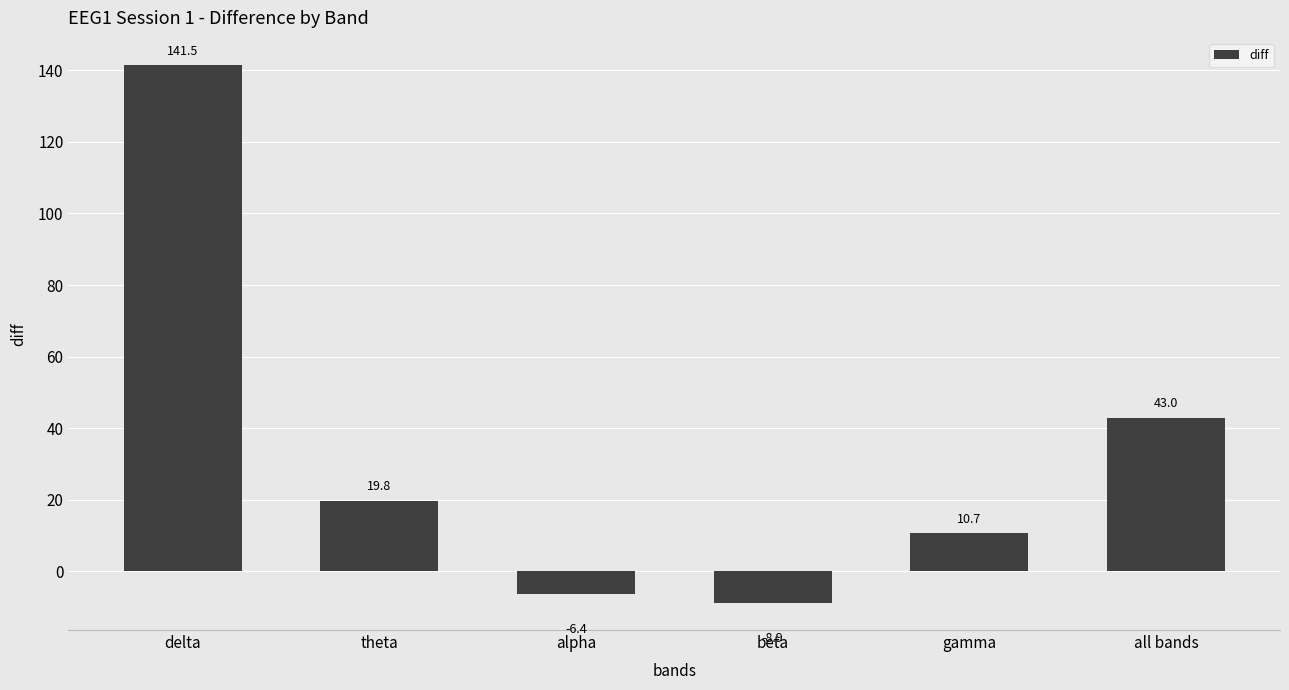

Reading left to right, extract all data points from this chart.

141.5	19.8	-6.4	-8.9	10.7	43.0